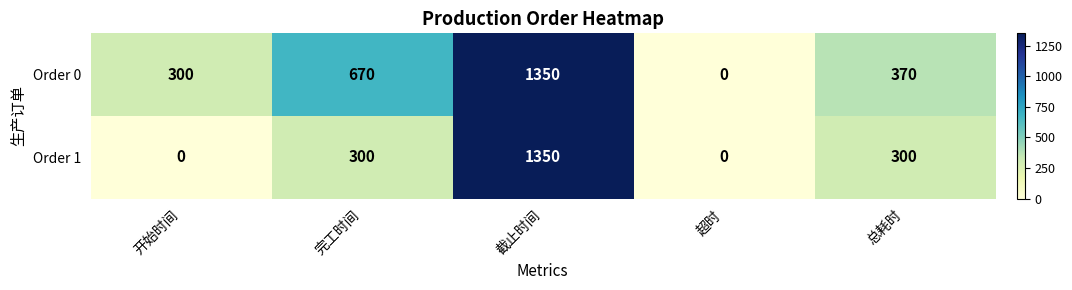

At which category is the sum across all series the highest?

截止时间